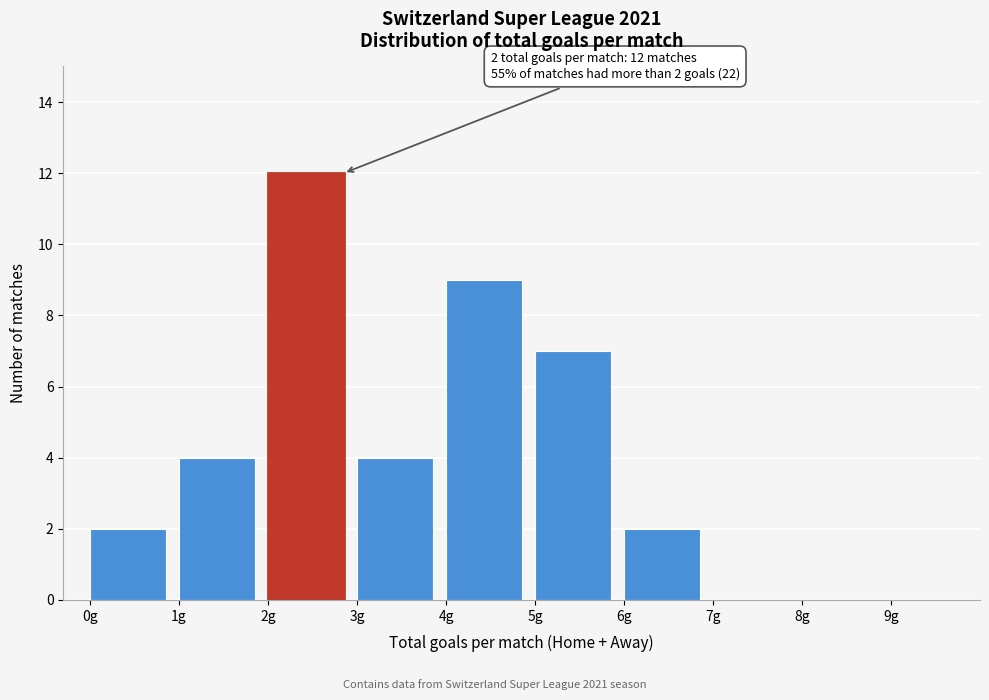

Which range on the x-axis has the tallest bar?

2 to 3